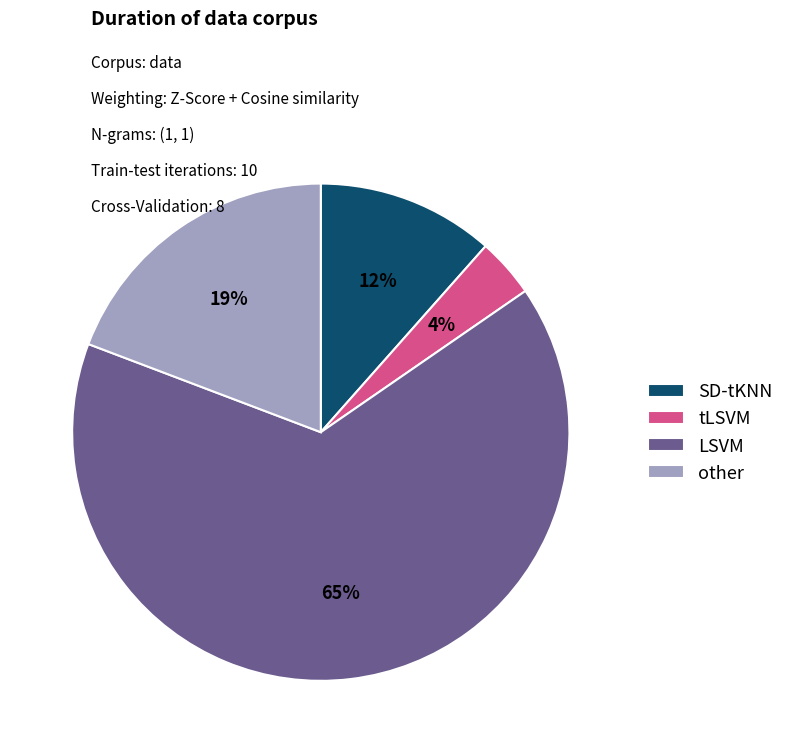

To the nearest percent, what percentage of the pie is tLSVM?

4%